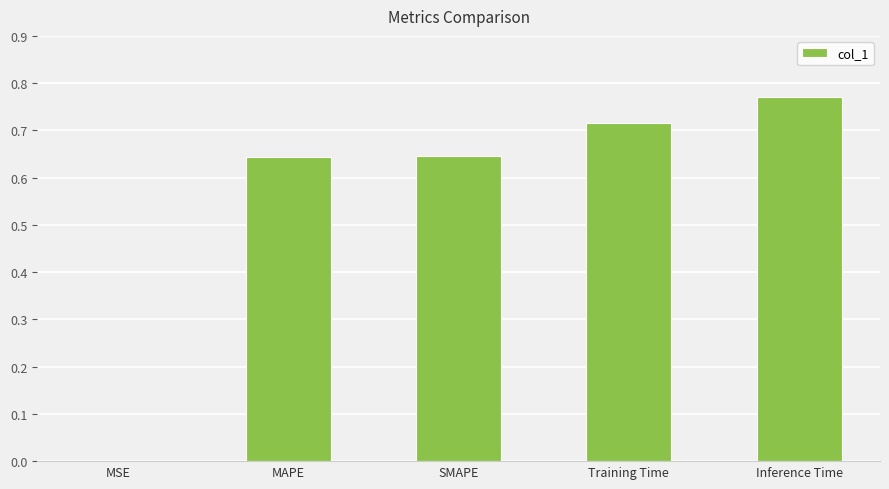

Which category has the highest value across all series?

Inference Time